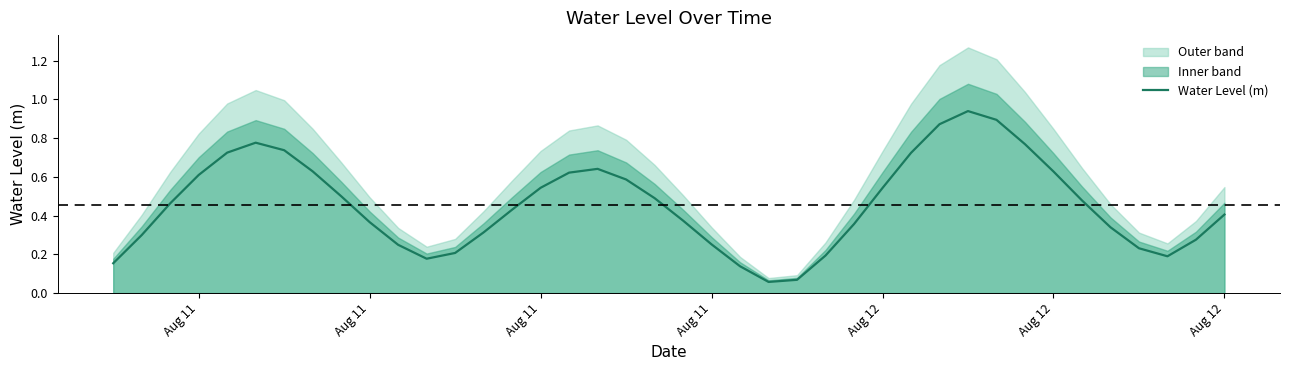

Is it true that the value at 18 is 0.3?

False